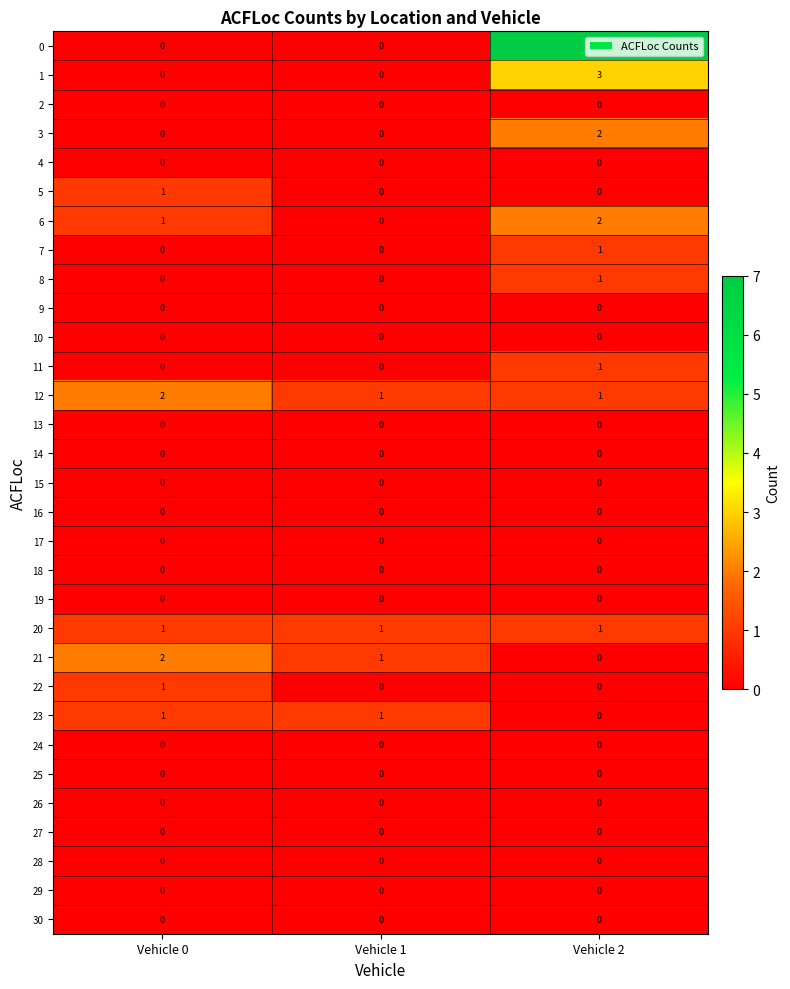

What is the spread (max minus min) of values at Vehicle 2?

7